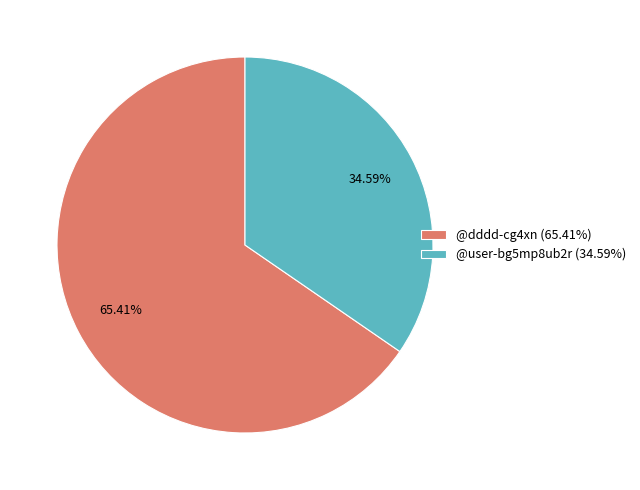

Approximately how many times larger is the value at @dddd-cg4xn compared to @user-bg5mp8ub2r?

1.9